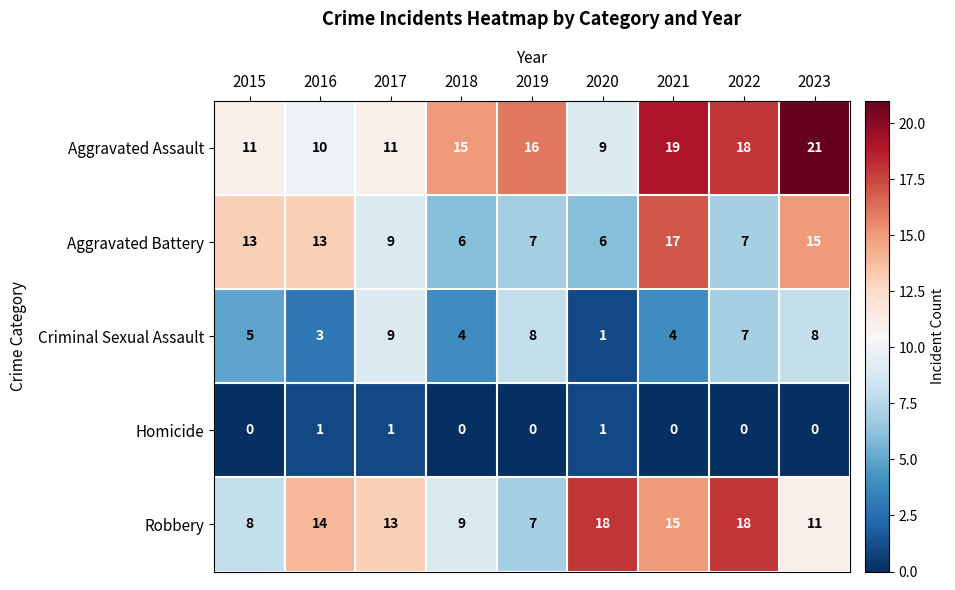

Read the Aggravated Assault value at 2023, to the nearest 10.

20